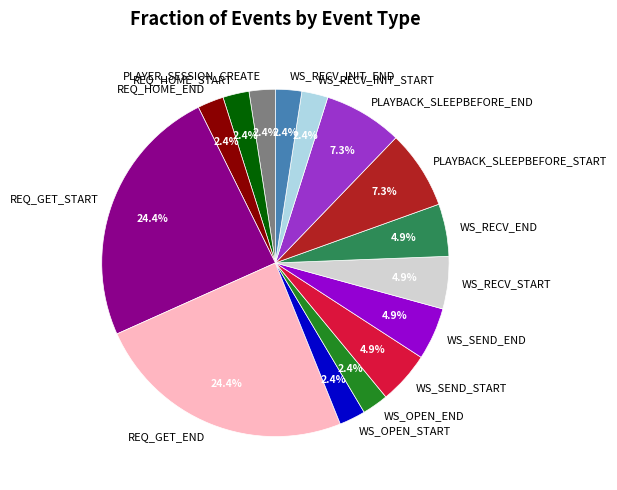

Does PLAYBACK_SLEEPBEFORE_START account for over 50% of the chart?

No